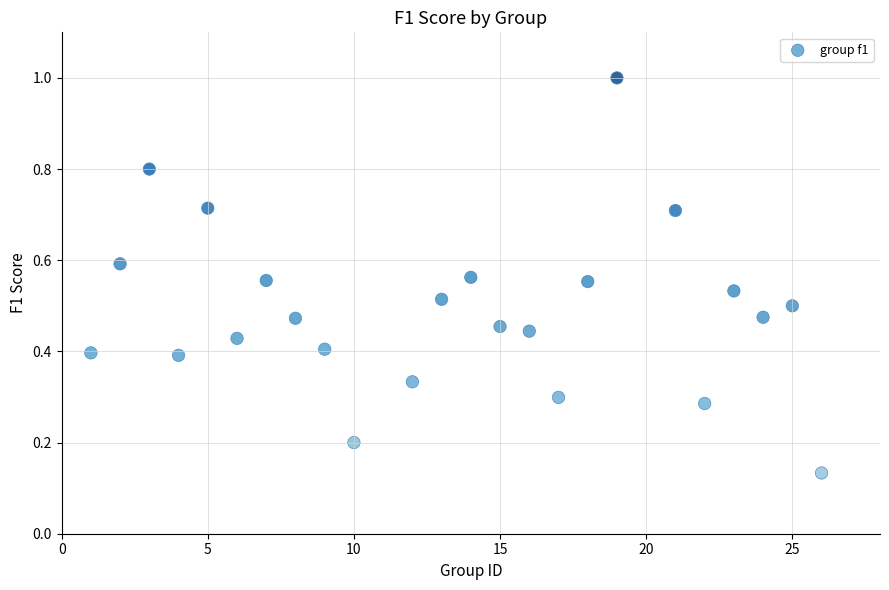

What is the range of Y values (max minus min)?

0.9